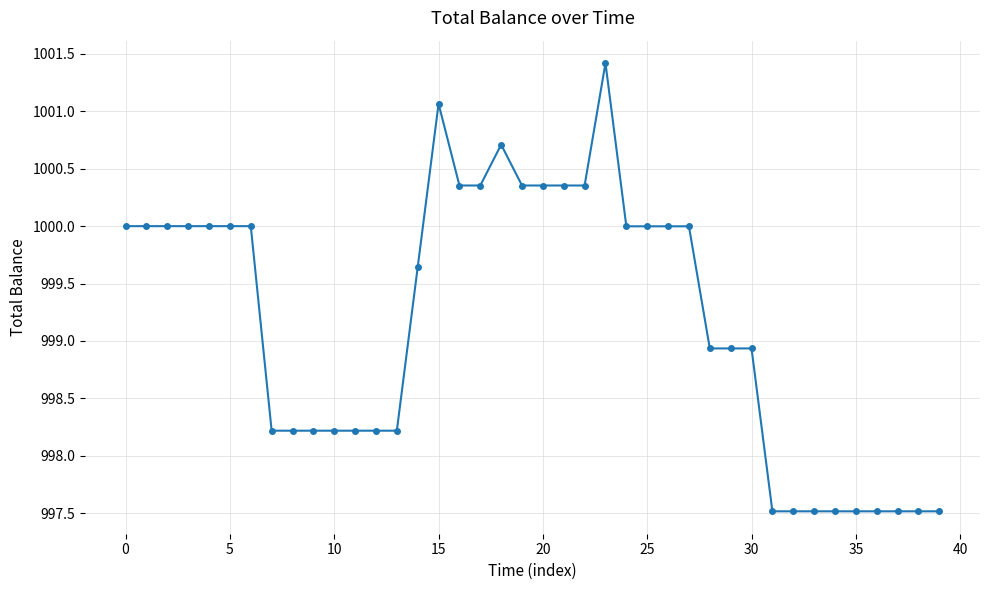

True or false: the data has more than 1 interior local peaks.

True